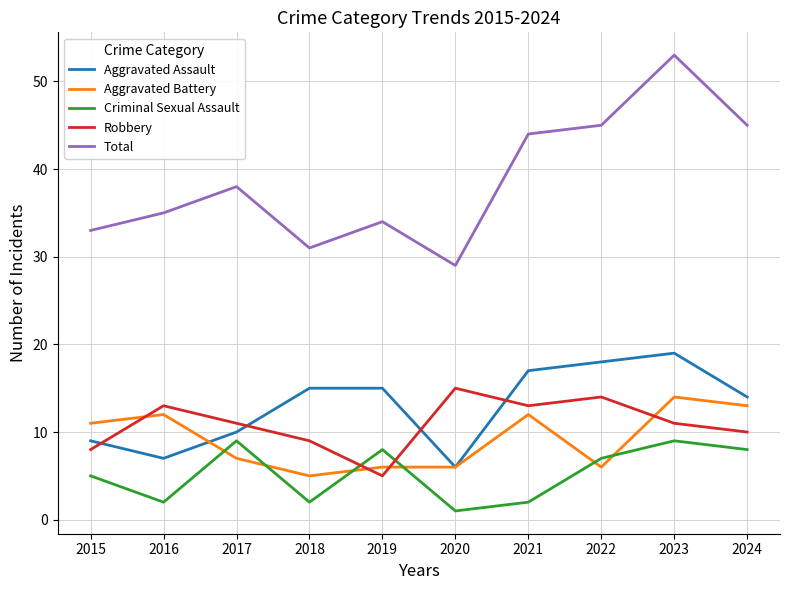

What is the spread (max minus min) of values at 2016?

33